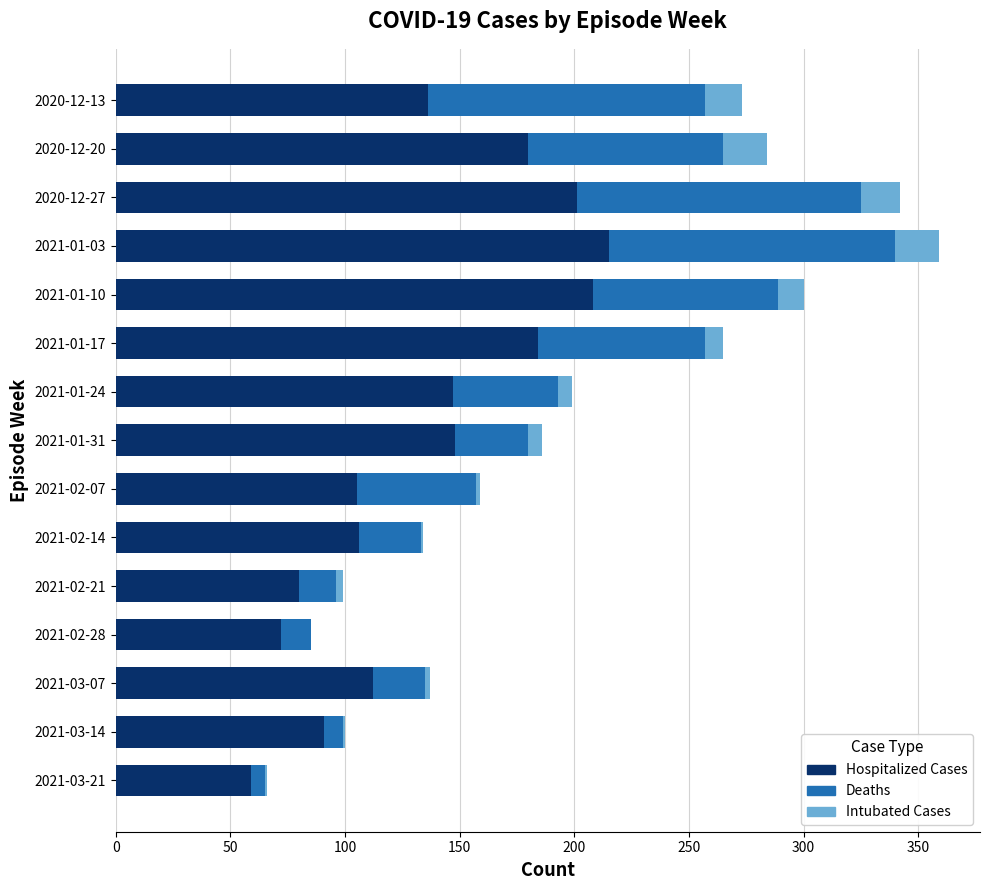

What is the highest value of the Hospitalized Cases series?

215